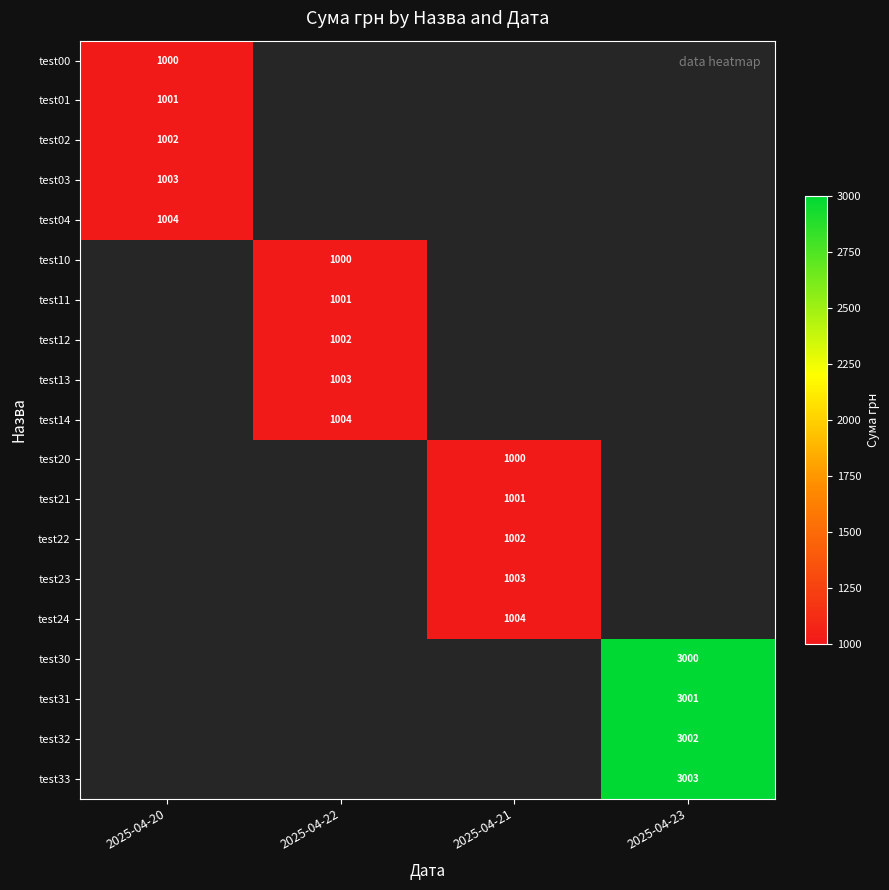

Is it true that test24 equals 1630.8 at 2025-04-21?

False